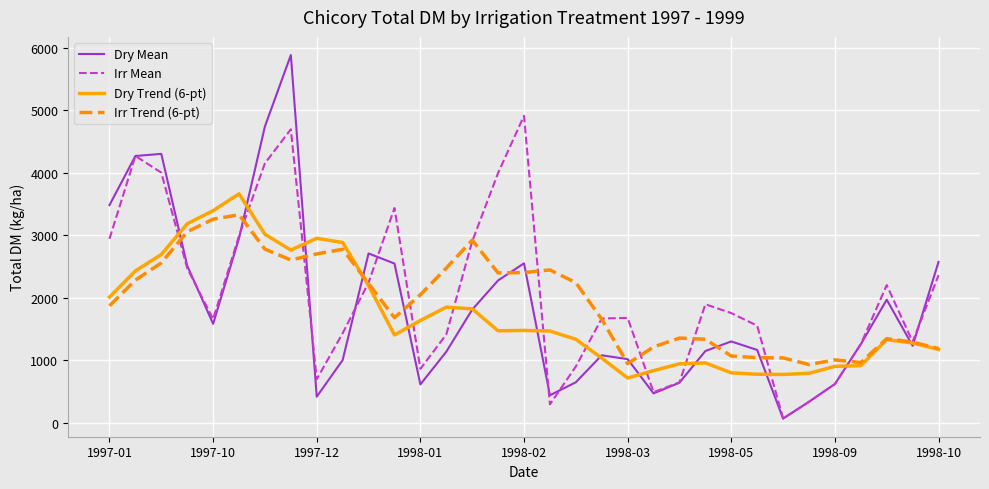

Which series has the widest spread of values?

Dry Mean